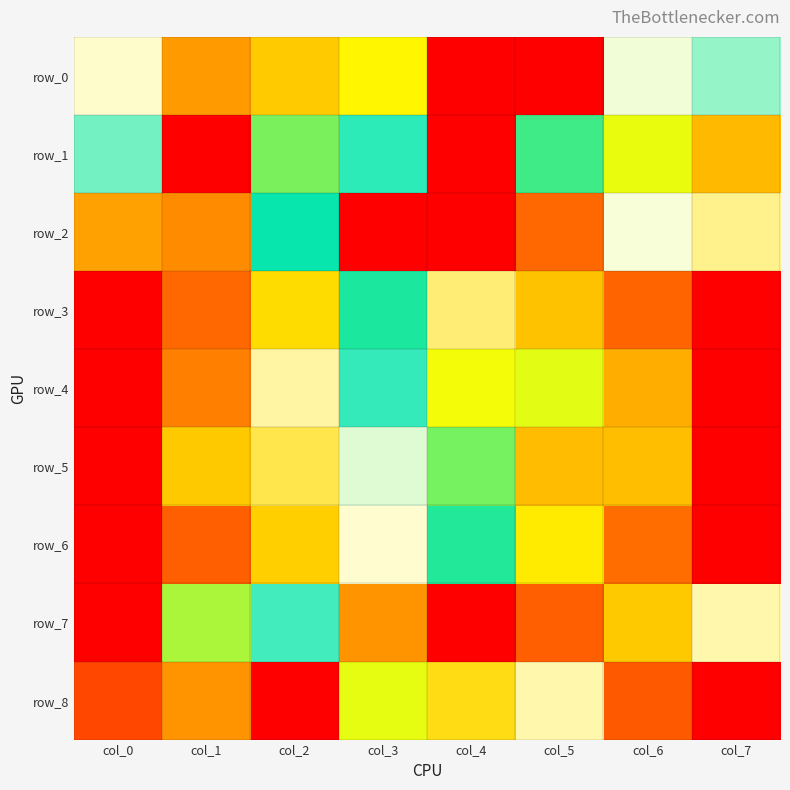

Is it true that row_4 equals 1.2 at col_4?

False